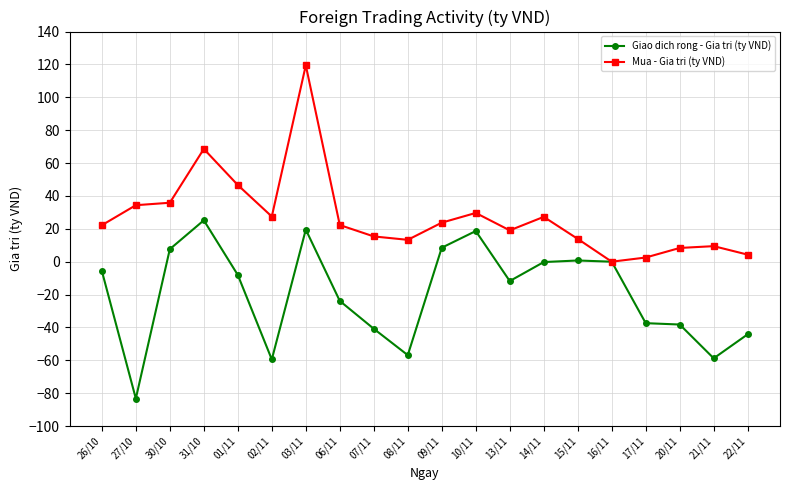

What is the sum of the Mua - Gia tri (ty VND) values at 01/11 and 22/11?

50.9